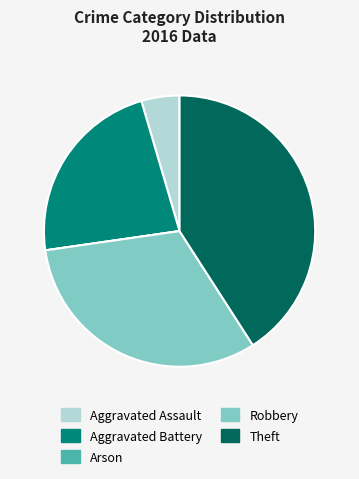

Between Aggravated Battery and Theft, which is larger?

Theft